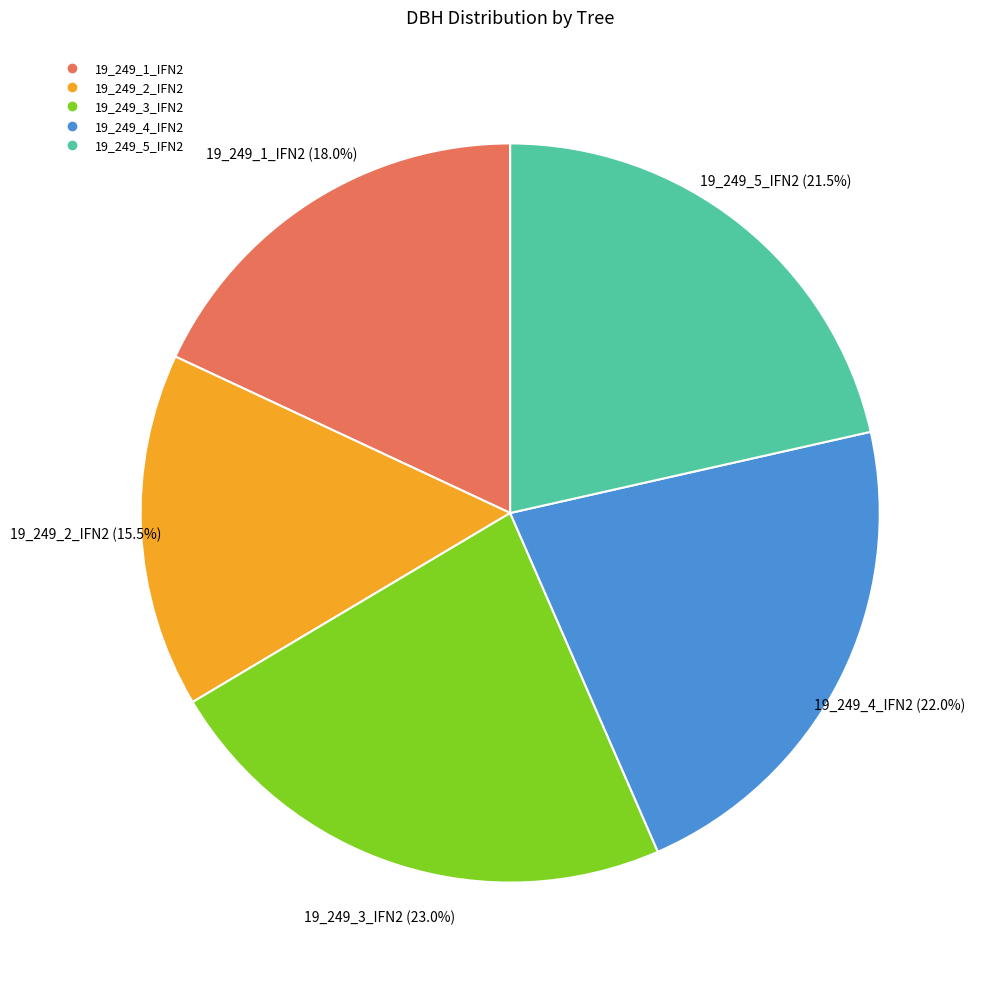

Which has a higher value, 19_249_1_IFN2 or 19_249_3_IFN2?

19_249_3_IFN2